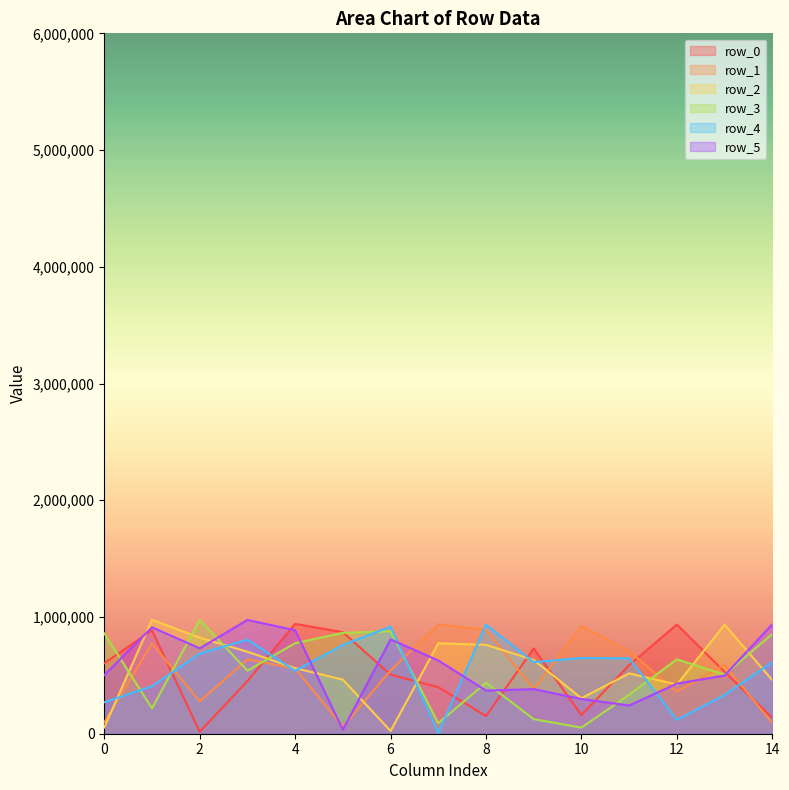

Does the chart have visible grid lines?

No